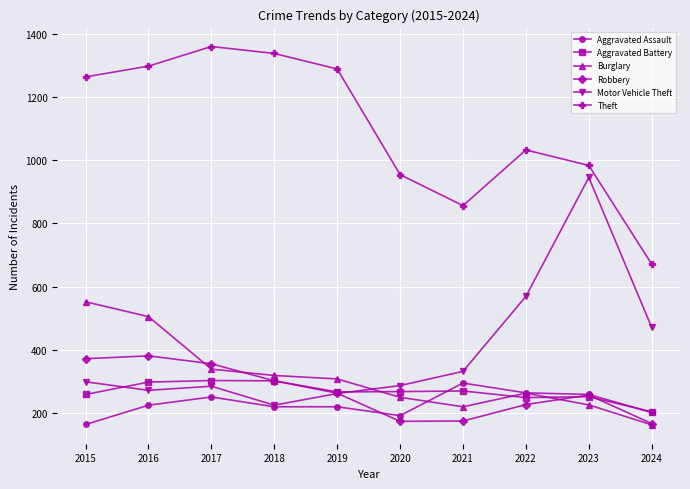

Which series has the largest range (max minus min)?

Motor Vehicle Theft